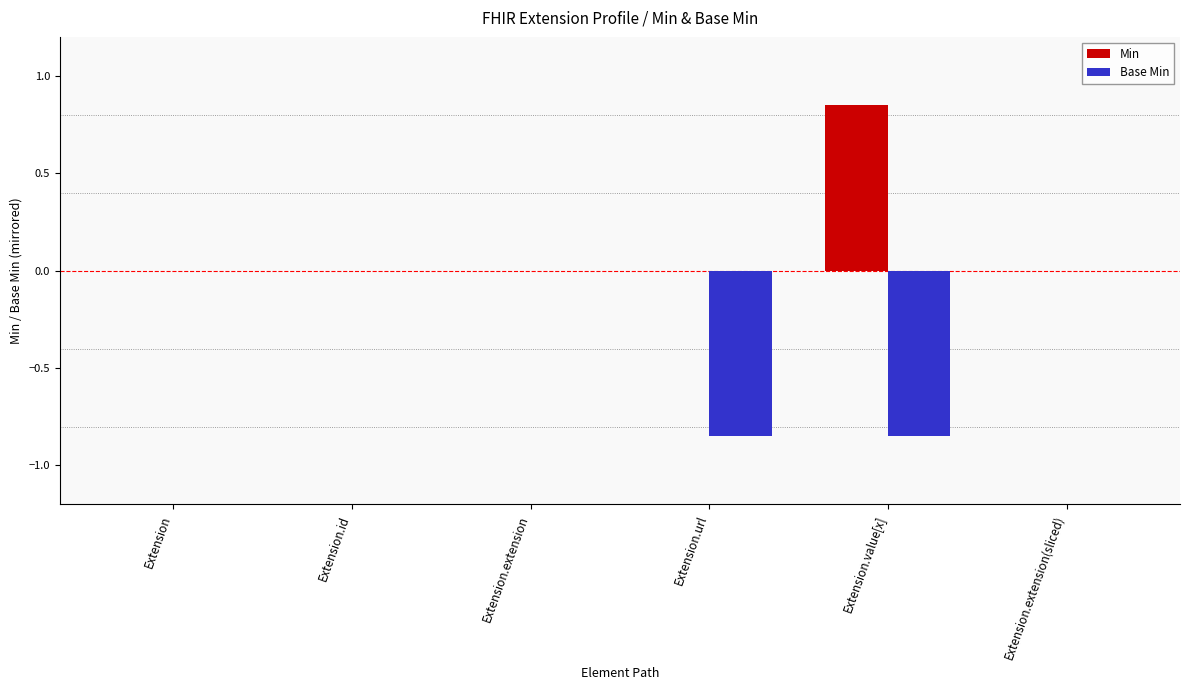

Is the value of Base Min at Extension.value[x] greater than the value of Min at Extension.value[x]?

No